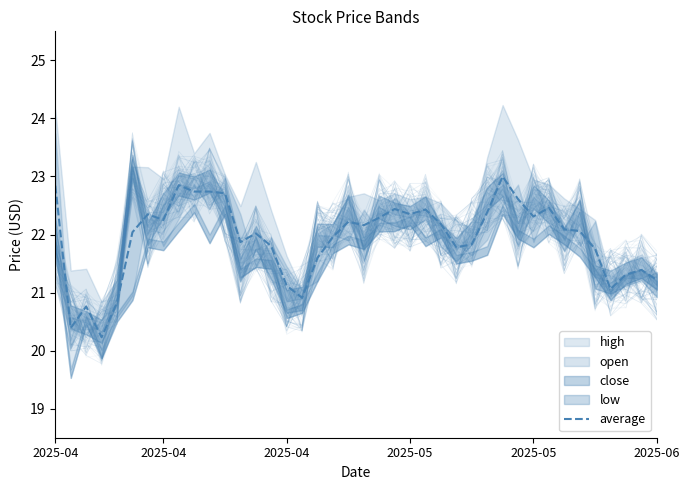

Reading left to right, extract all data points from this chart.

22.8	20.4	20.8	20.2	20.8	22.0	22.4	22.2	22.9	22.7	22.7	22.7	21.9	22.0	21.8	21.1	20.9	21.6	22.0	22.2	22.2	22.3	22.4	22.4	22.4	22.2	21.8	21.8	22.4	23.0	22.6	22.3	22.5	22.1	22.1	21.8	21.1	21.3	21.4	21.2